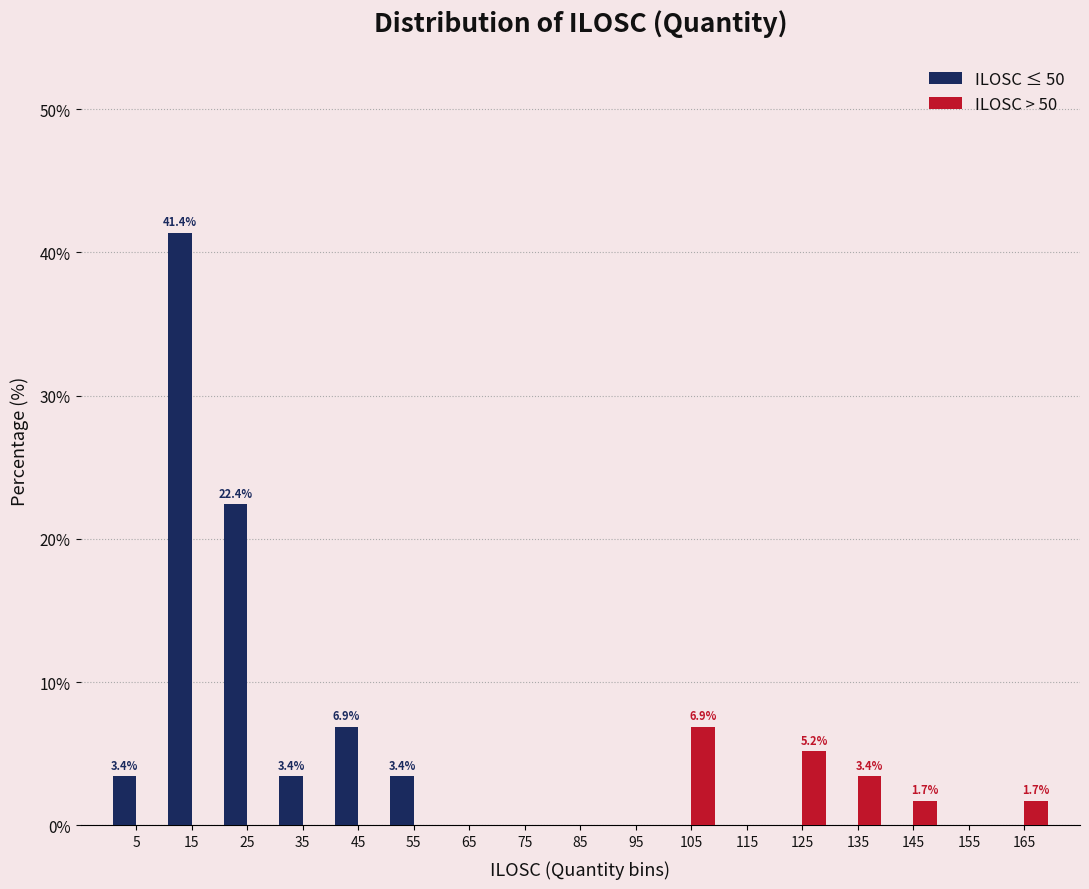

In the ILOSC > 50 series, which range on the x-axis has the tallest bar?

100 to 110